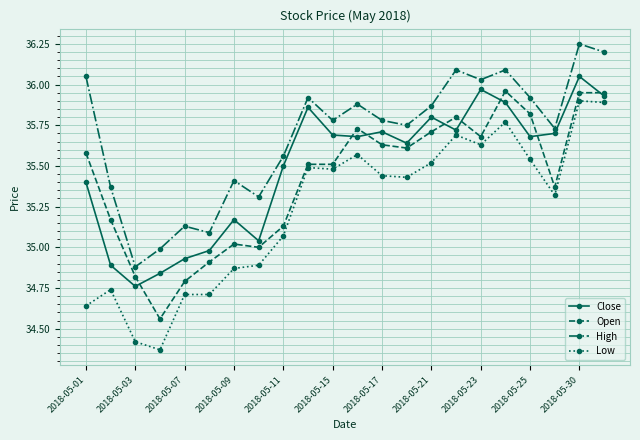

Rank the series by their average value, from highest to lowest.

High, Close, Open, Low